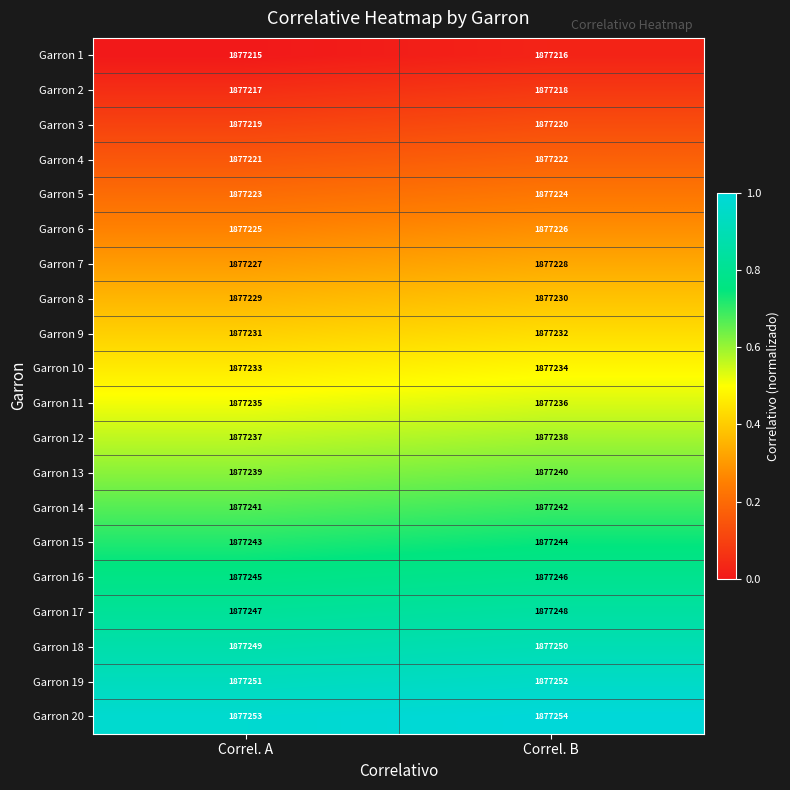

What is the spread (max minus min) of values at Correl. A?

38